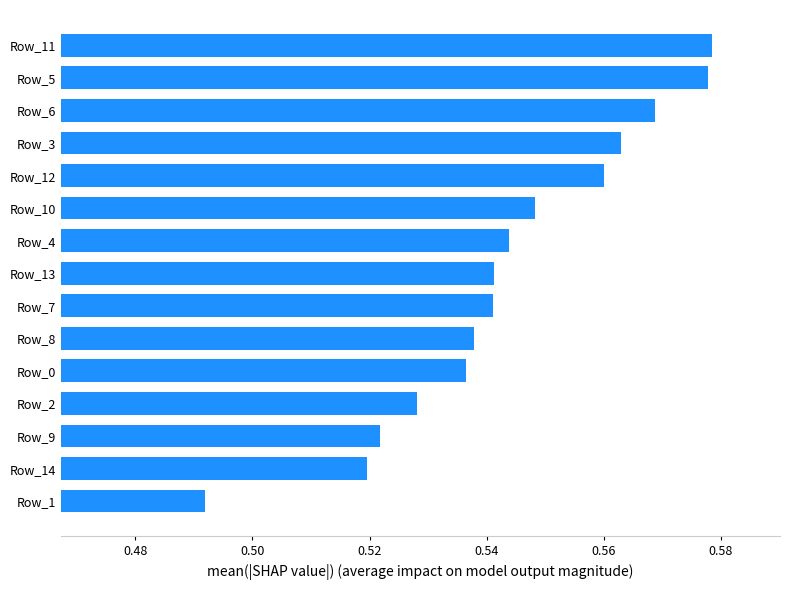

Are the bars horizontal?

Yes